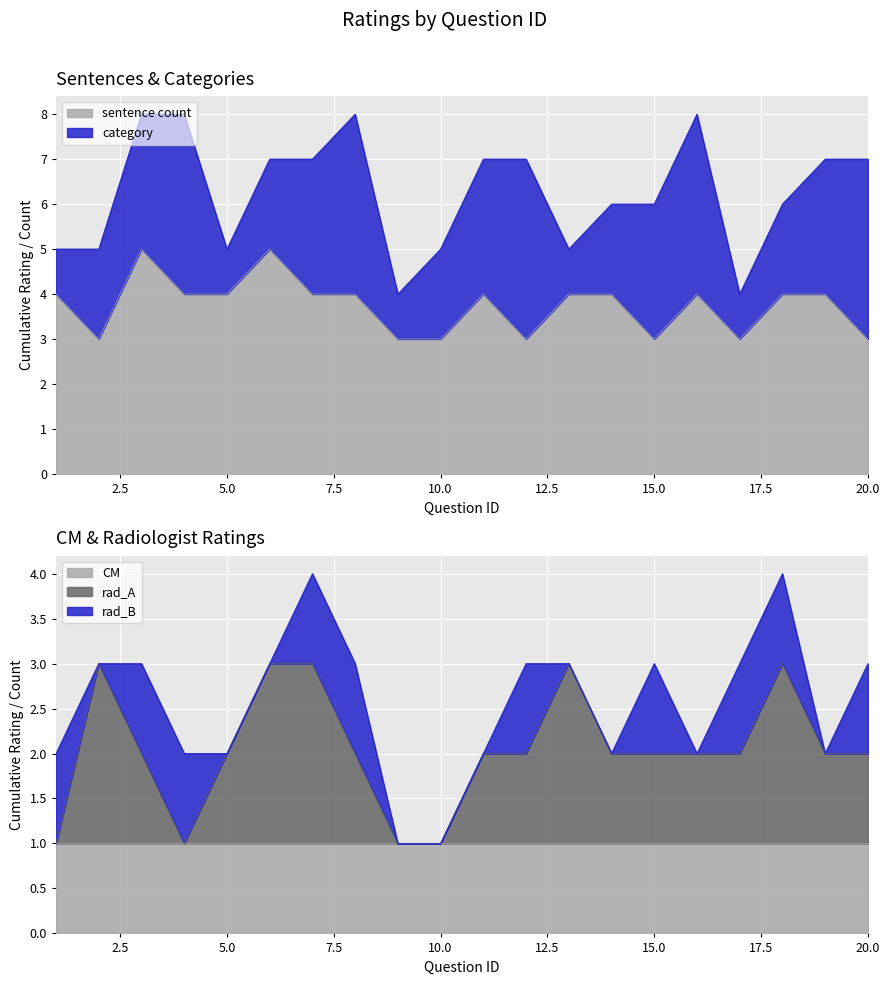

How many interior local peaks does the category series have?

4